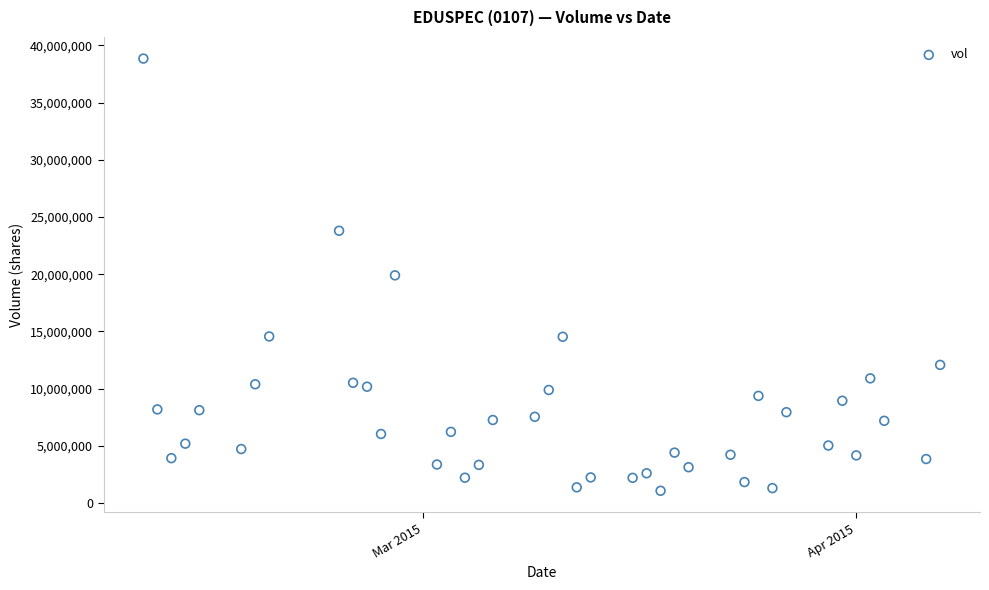

What is the range of Y values (max minus min)?

37778100